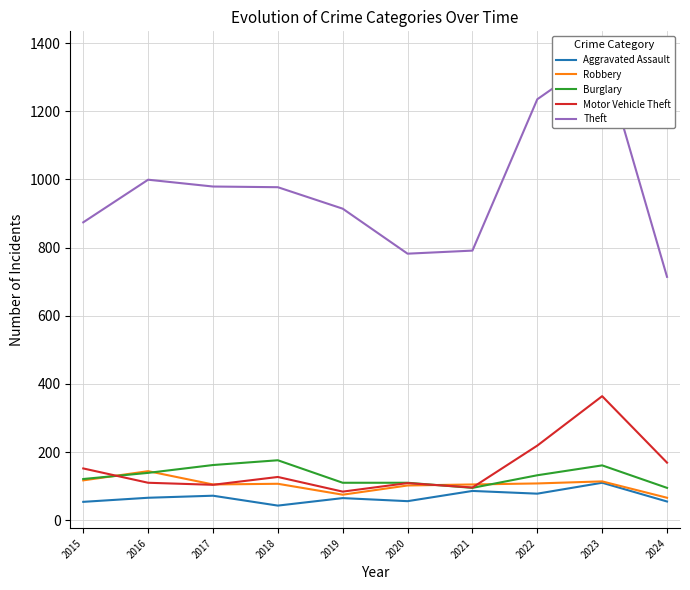

What is the maximum value for Motor Vehicle Theft?

364